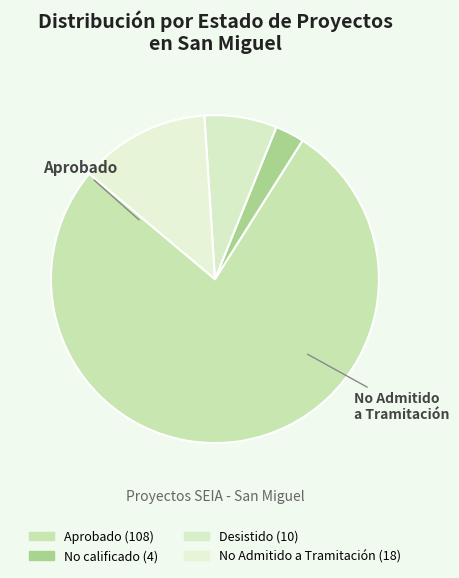

How many segments does this pie chart have?

4